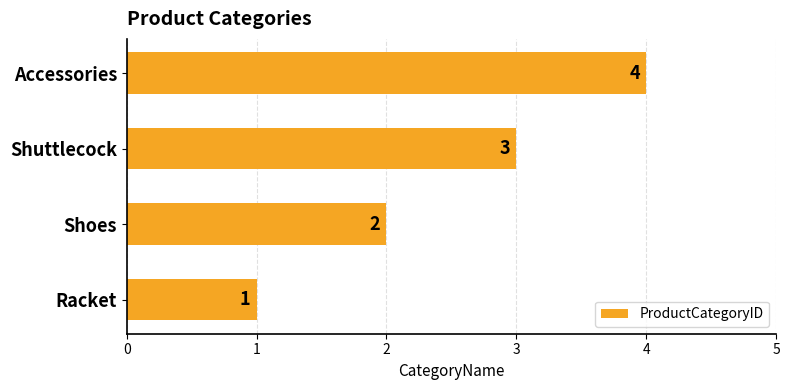

Which has a higher value, Racket or Shuttlecock?

Shuttlecock